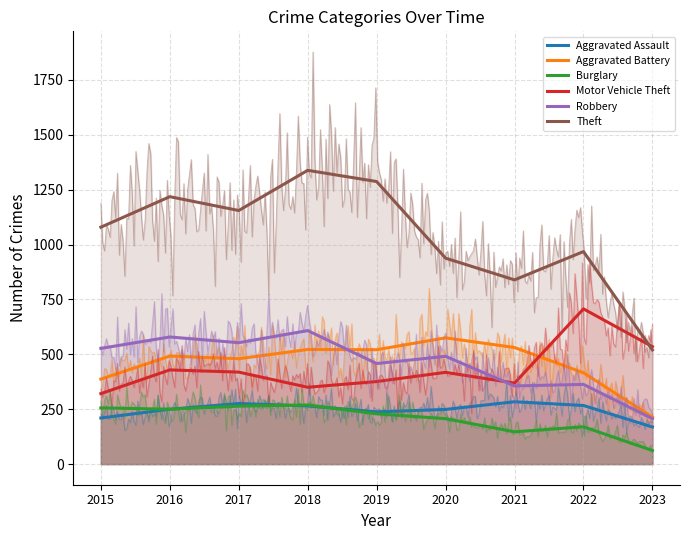

At how many categories does at least one series exceed 1074?

5